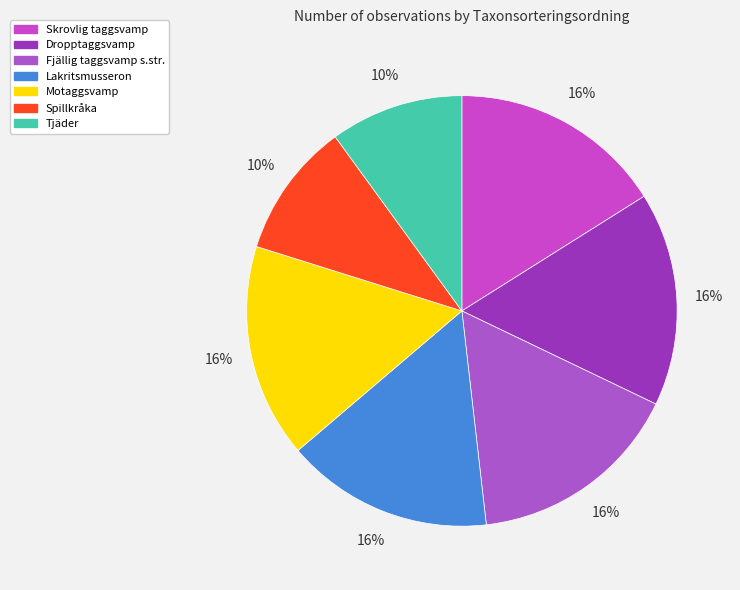

Does any single category account for the majority?

No